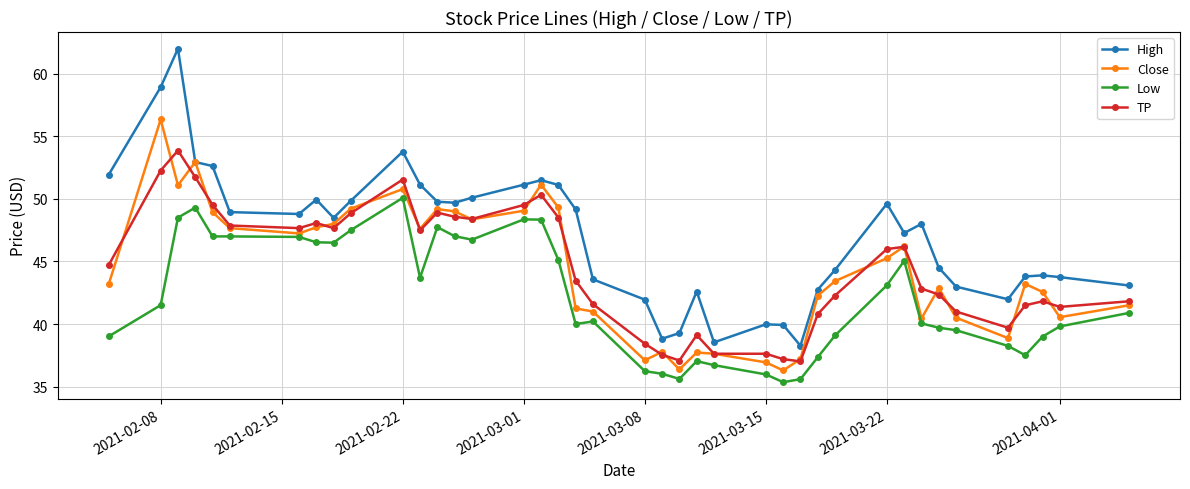

What is the value of the Close point at the 23rd from the left?

36.4